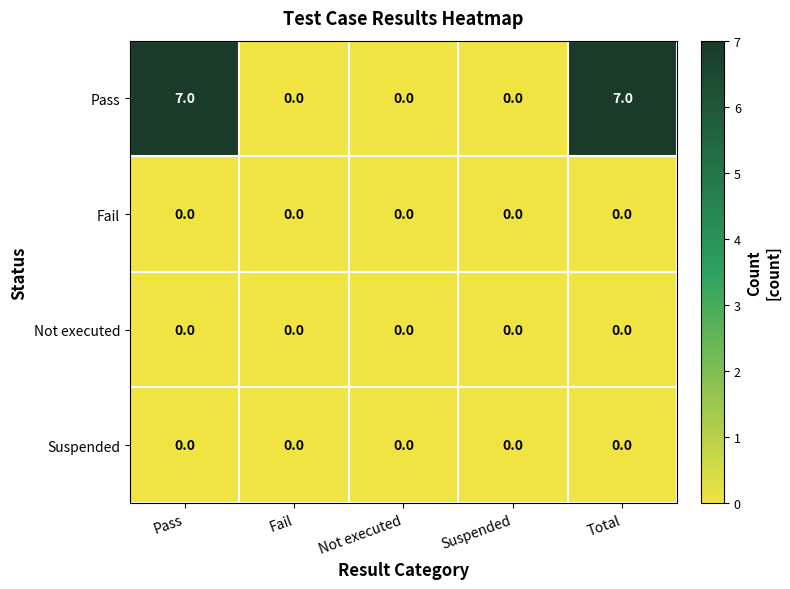

True or false: Pass has a value of 12 at Pass.

False